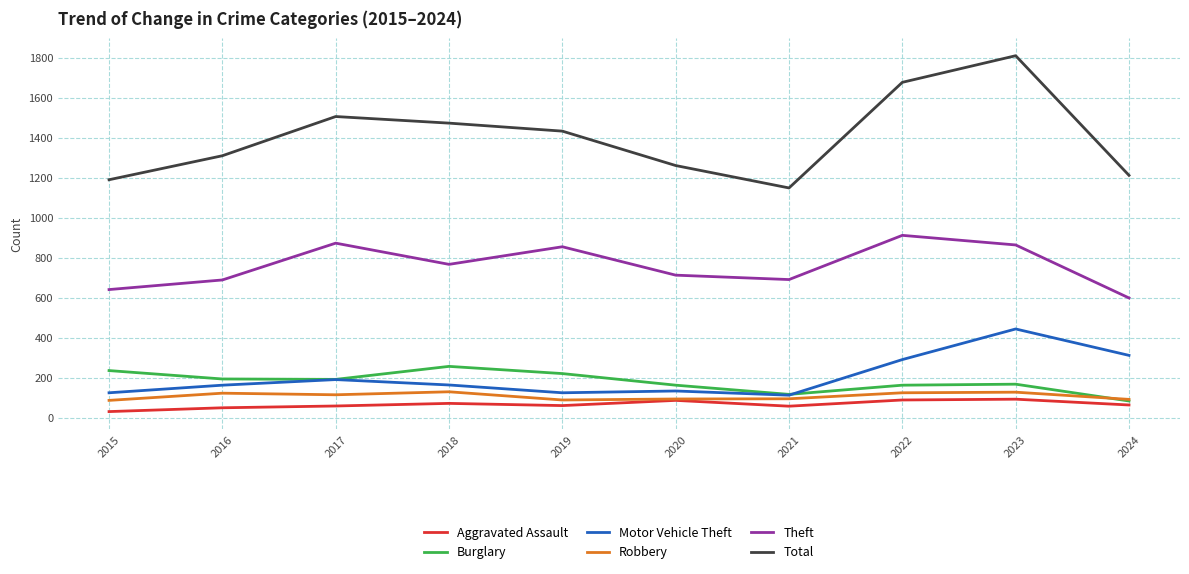

Which series has the largest range (max minus min)?

Total